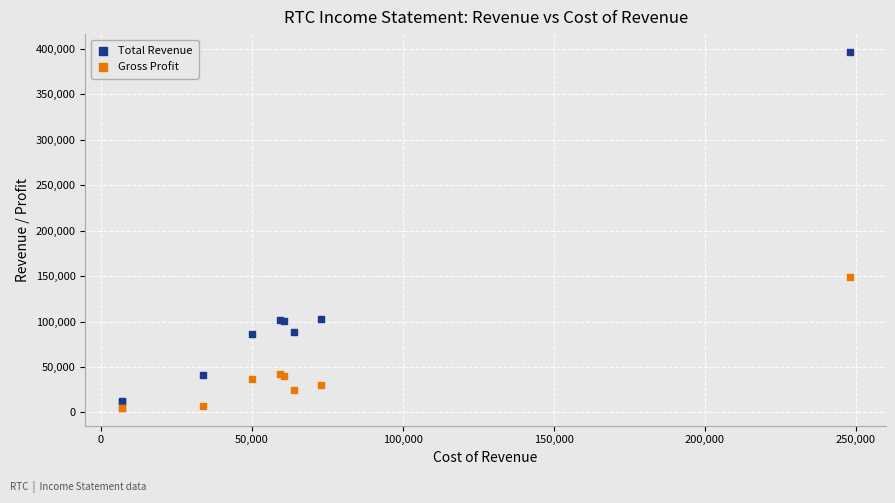

What are all the series names shown in the legend?

Total Revenue, Gross Profit